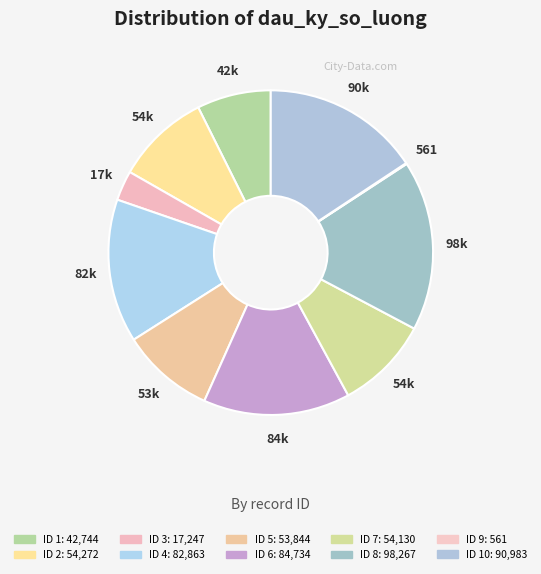

Rank the categories by value from highest to lowest.

8, 10, 6, 4, 2, 7, 5, 1, 3, 9